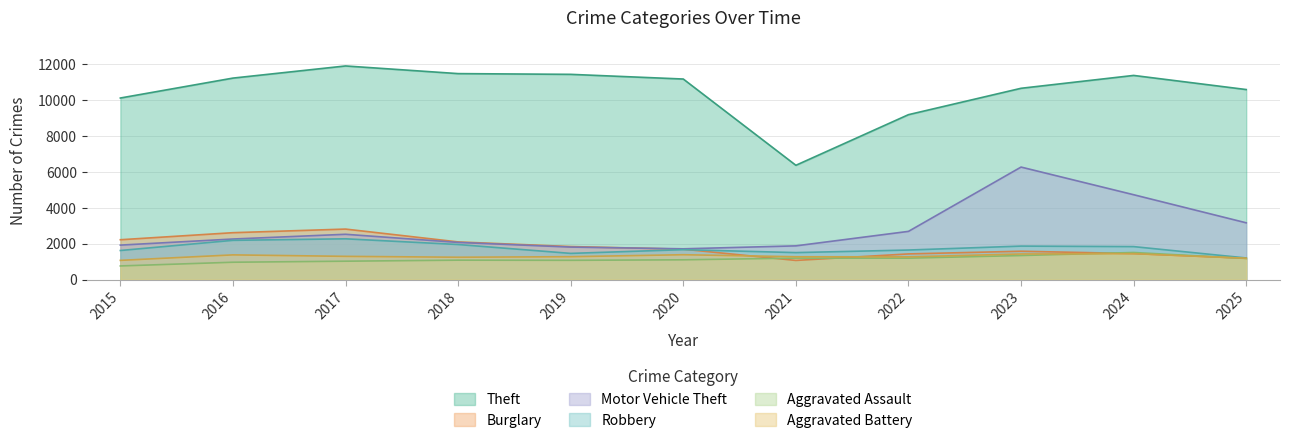

At which category does the chart reach its peak across all series?

2017